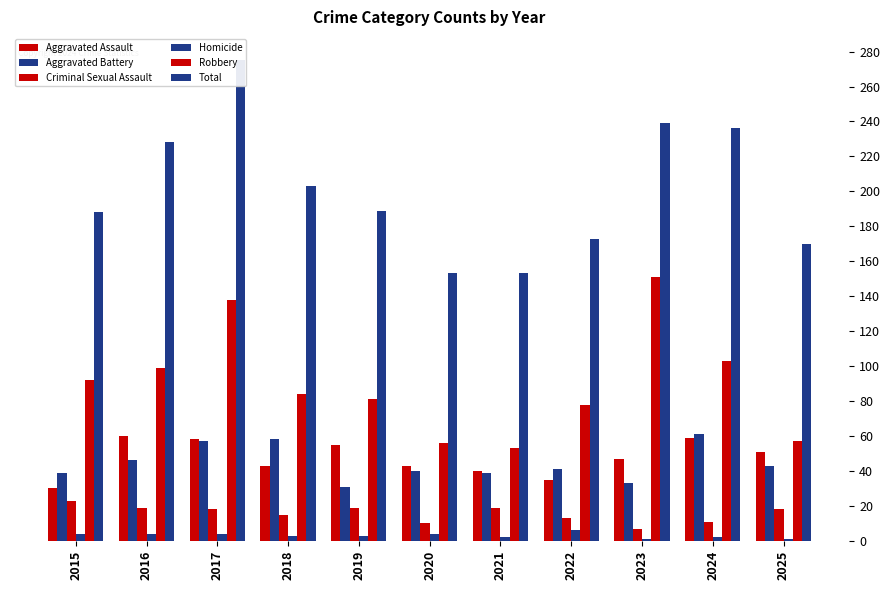

What is the spread (max minus min) of values at 2022?

167